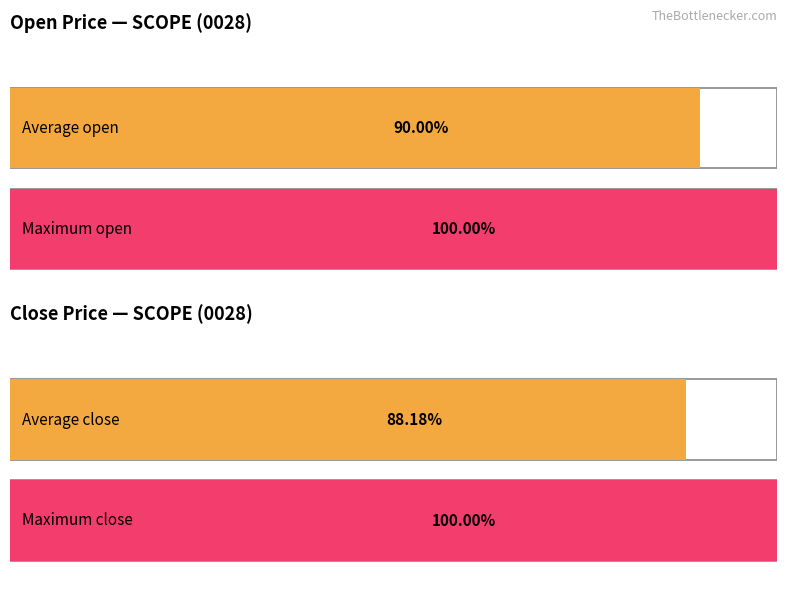

Which series has the largest range (max minus min)?

close